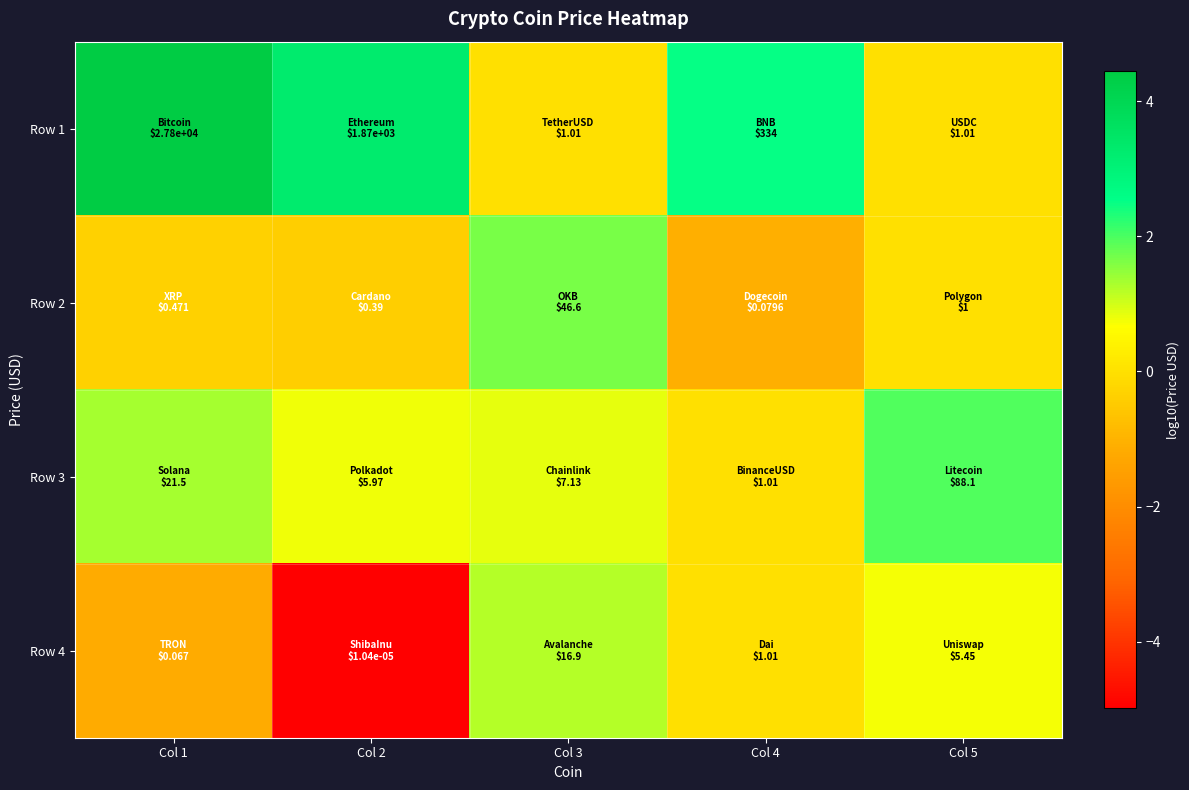

Reading right to left, transcribe all the data shown in this chart.

Row 1: Col 5=0.0	Col 4=2.5	Col 3=0.0	Col 2=3.3	Col 1=4.4
Row 2: Col 5=0.0	Col 4=-1.1	Col 3=1.7	Col 2=-0.4	Col 1=-0.3
Row 3: Col 5=1.9	Col 4=0.0	Col 3=0.9	Col 2=0.8	Col 1=1.3
Row 4: Col 5=0.7	Col 4=0.0	Col 3=1.2	Col 2=-5.0	Col 1=-1.2